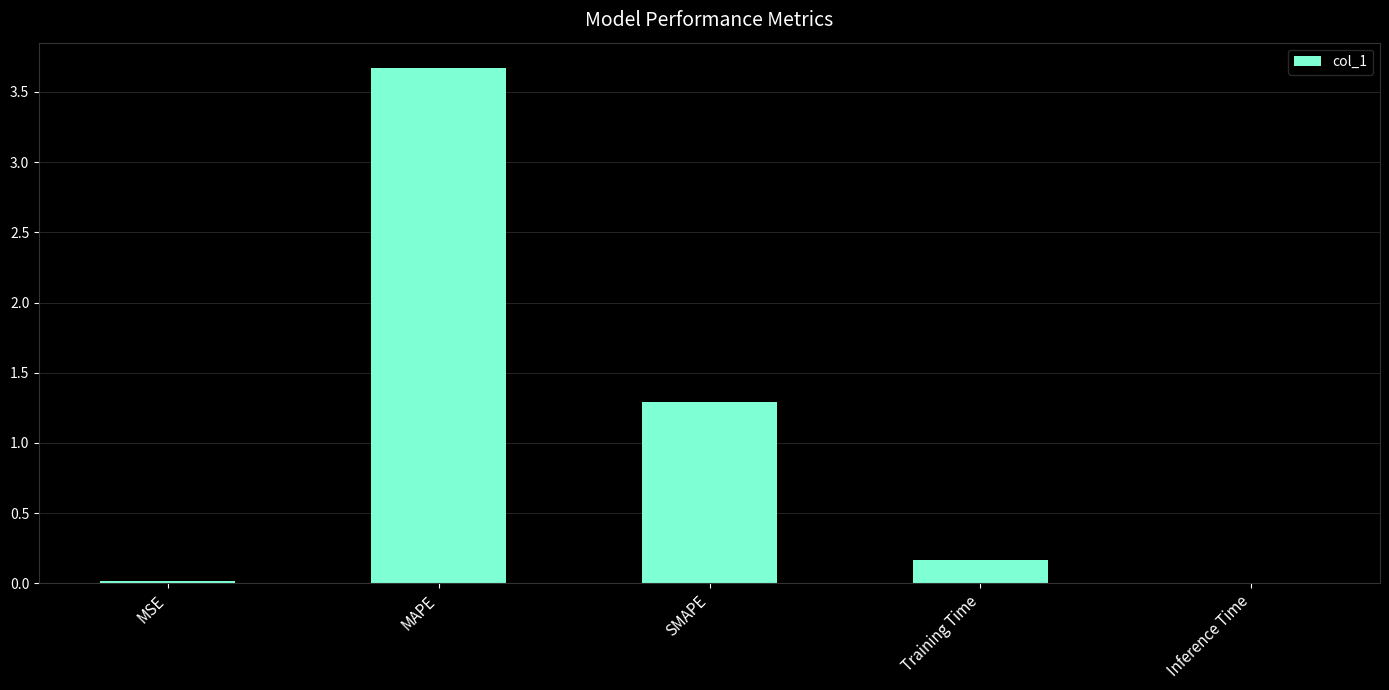

What is the average value?

1.0